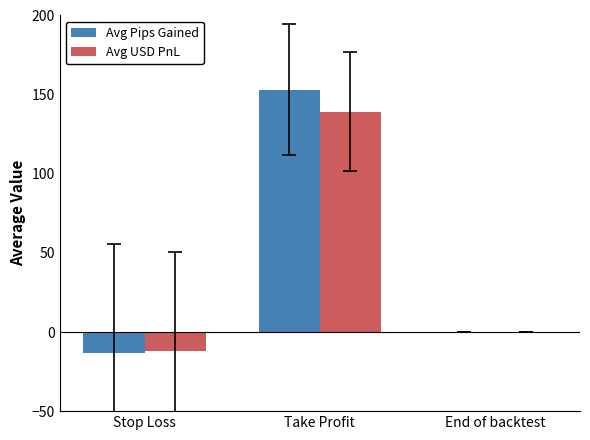

What is the highest value of the Avg USD PnL series?

139.2